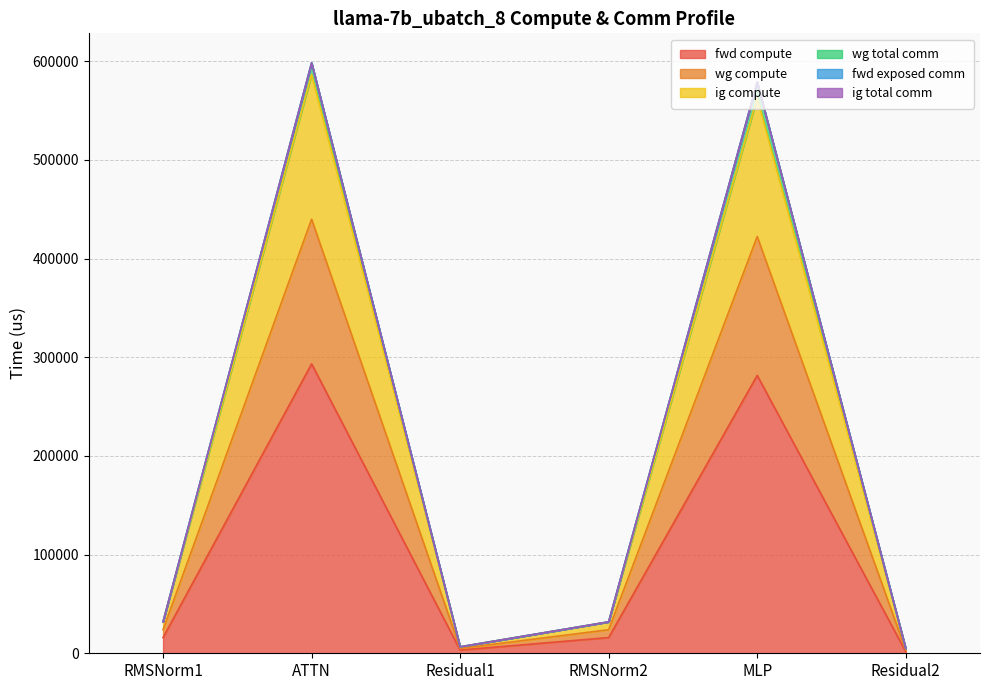

How many values in the wg total comm series exceed 31850?

4